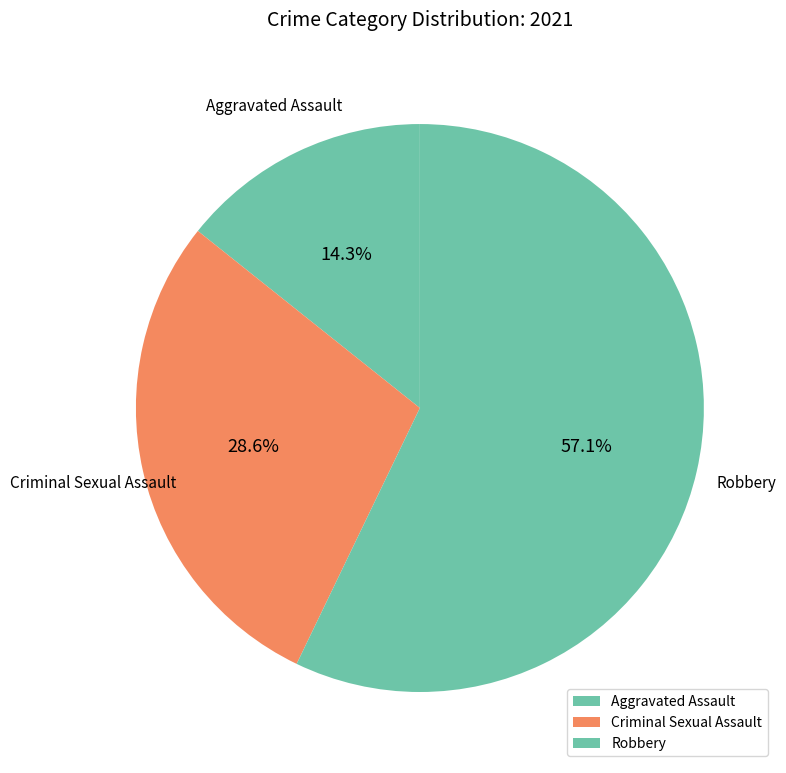

To the nearest percent, what is the difference between the largest and smallest slice percentages?

43%